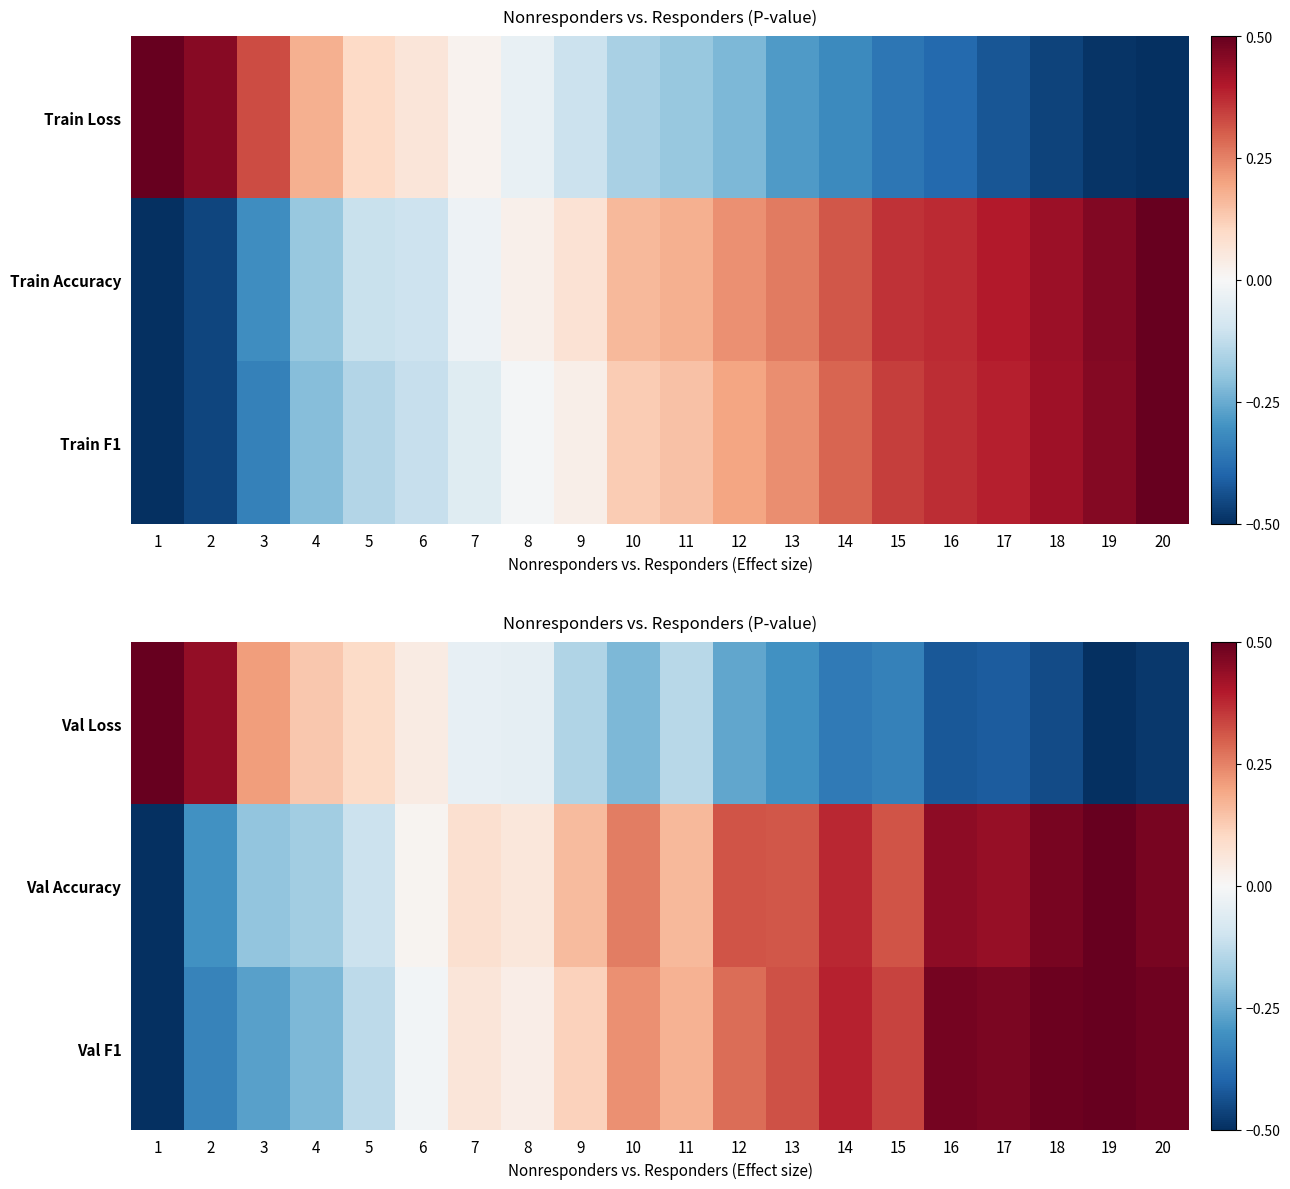

At how many categories does at least one series exceed 0?

20